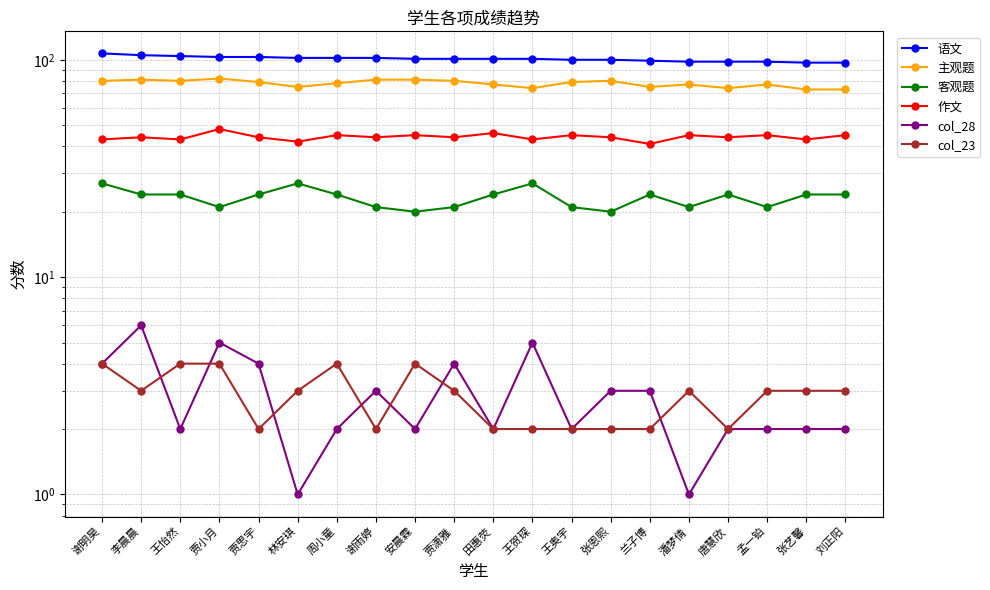

Which category has the highest value across all series?

谢明昊